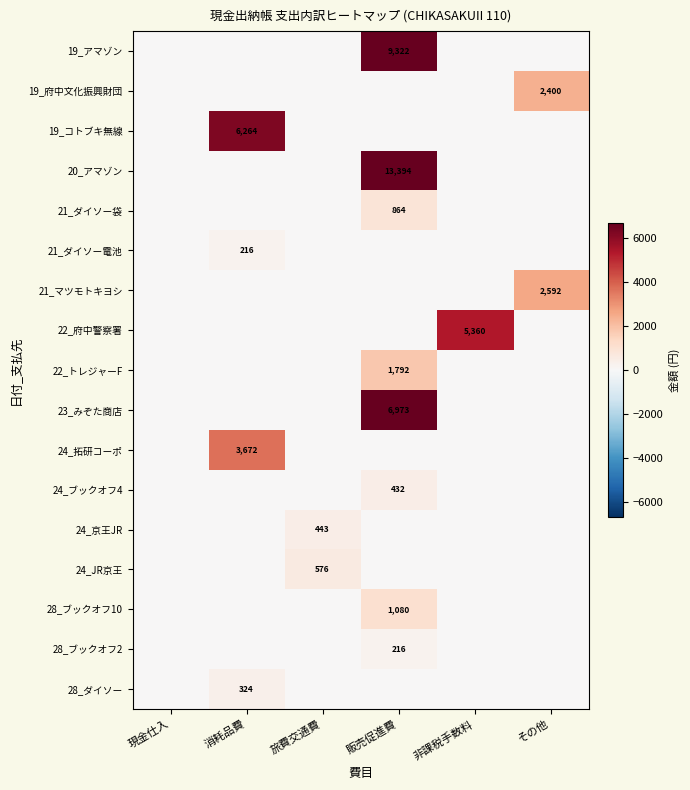

What is the spread (max minus min) of values at 販売促進費?

13394